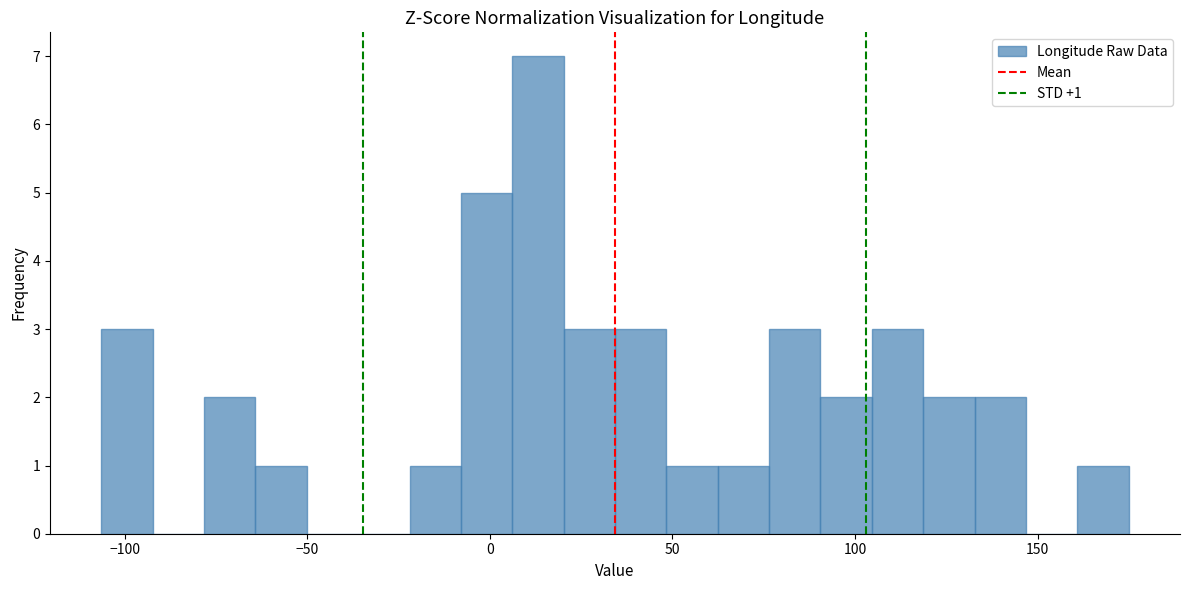

Read against the x-axis, roughly where is the centre of the tallest bar?

15